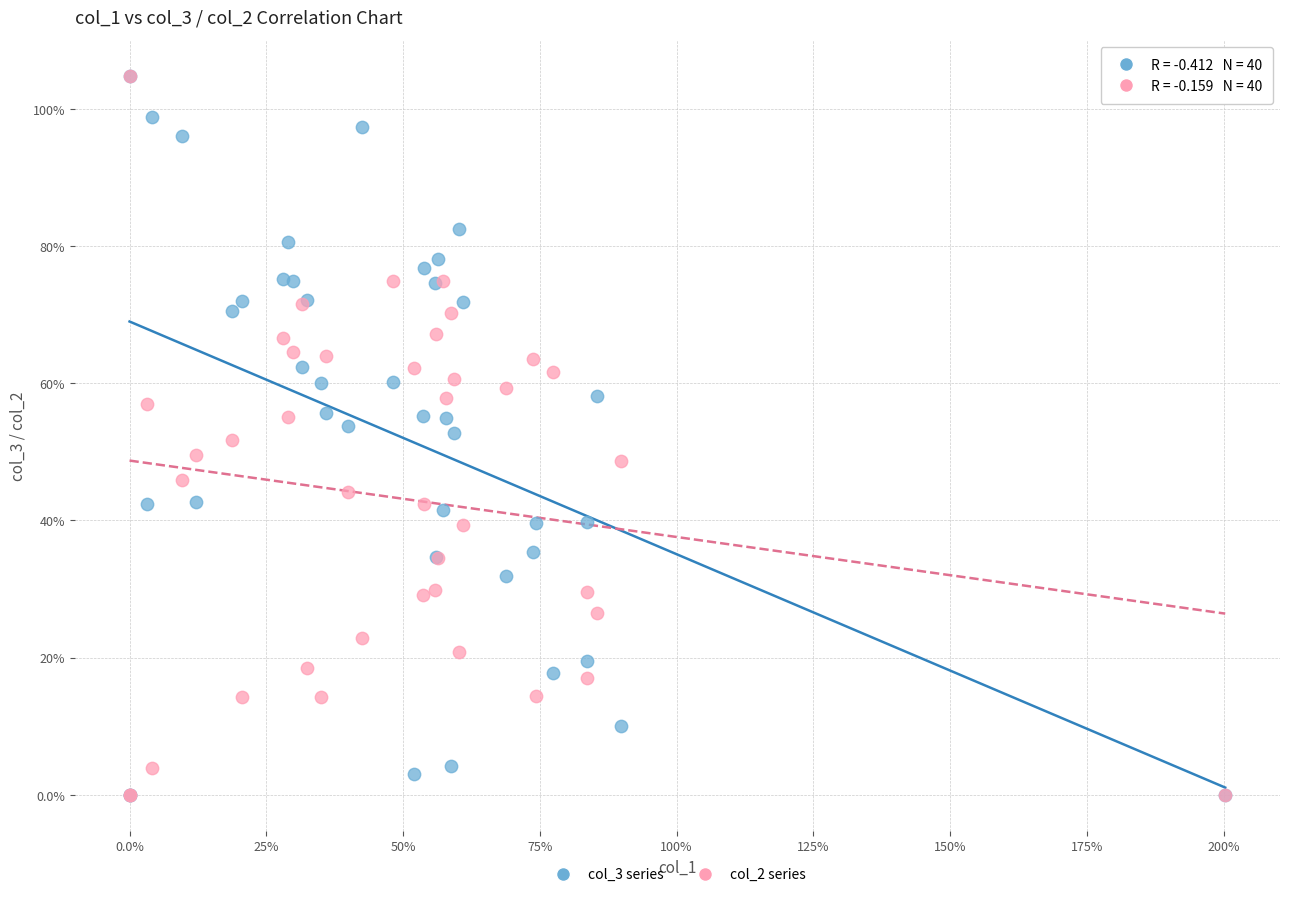

What are all the series names shown in the legend?

col_3 series, col_2 series